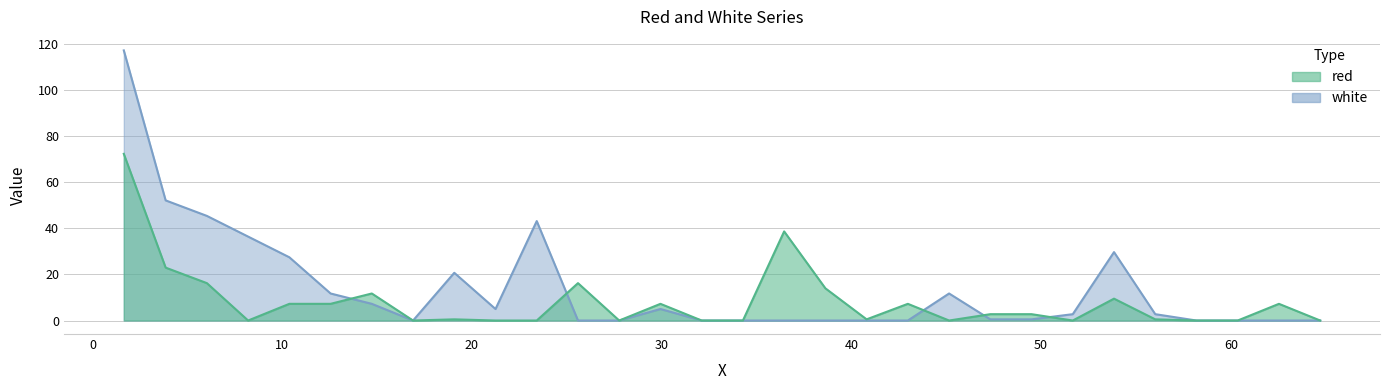

Is the value of red at 10 greater than the value of white at 19?

Yes